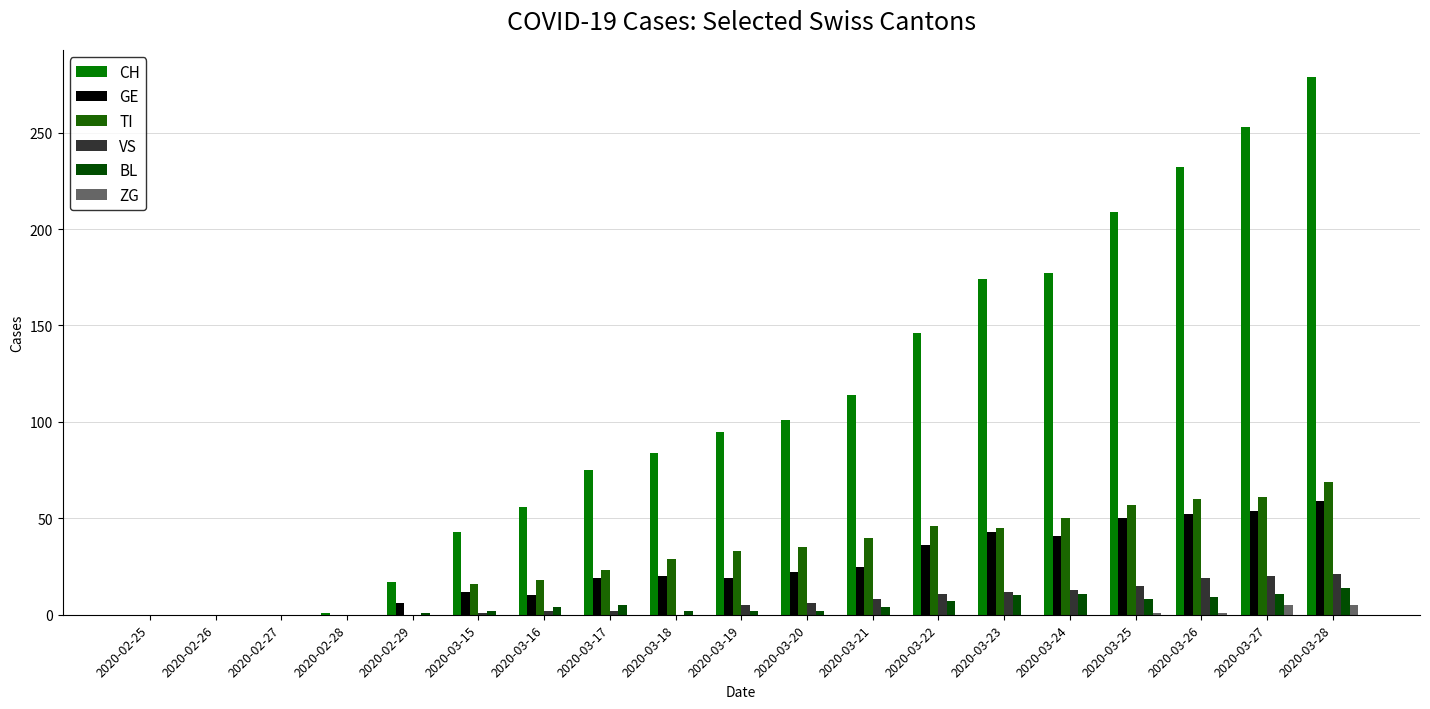

Count the number of data series in this chart.

6